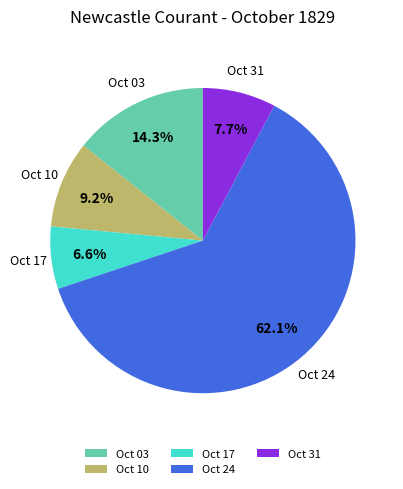

What percentage do Oct 24 and Oct 31 together represent?

69.9%